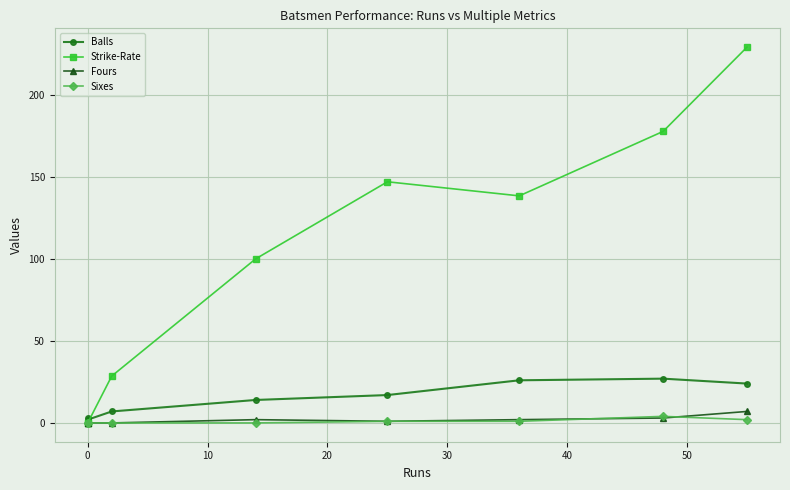

True or false: Balls and Fours intersect in this chart.

False